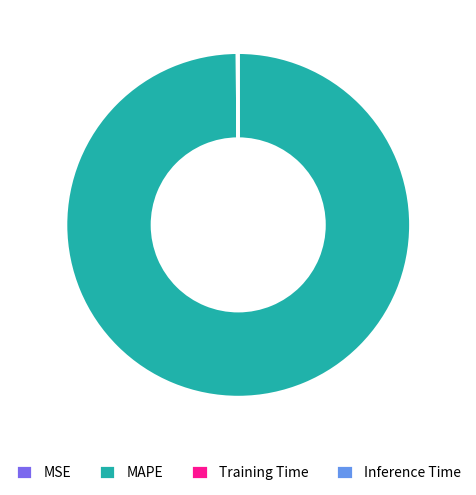

What is the majority slice?

MAPE